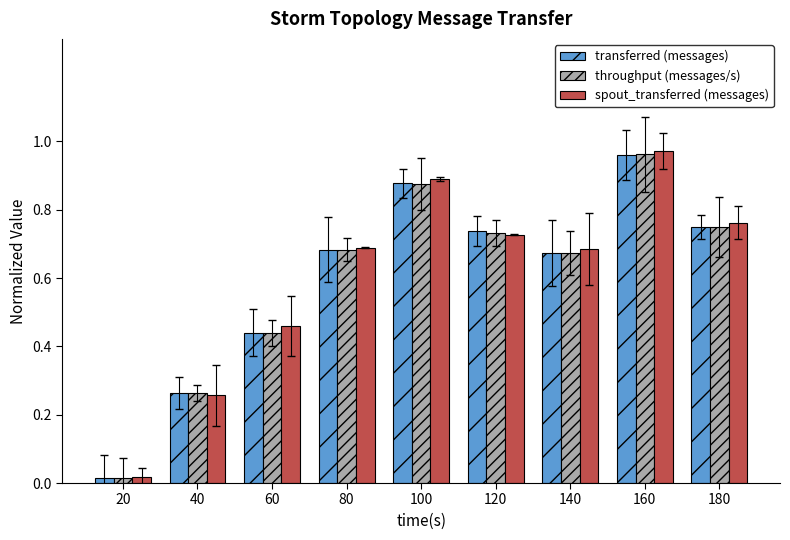

Which category has the highest value in the spout_transferred (messages) series?

160